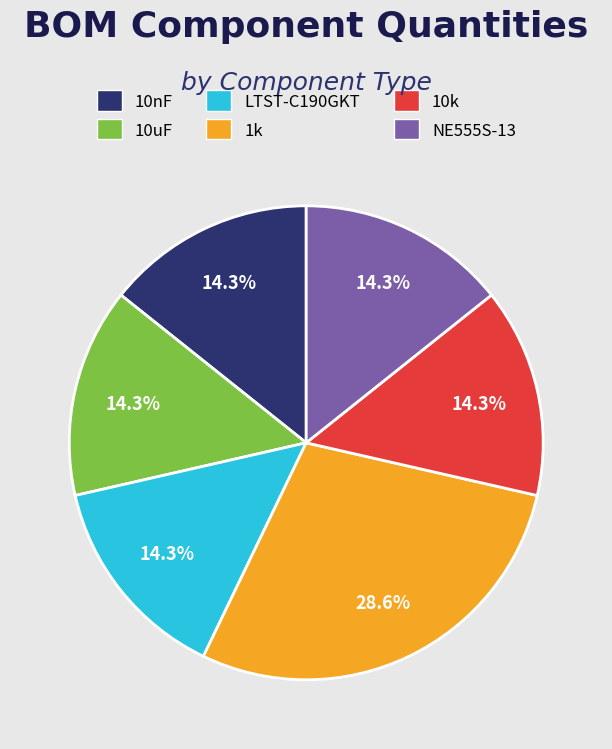

To the nearest percent, what percentage of the pie is 10k?

14%